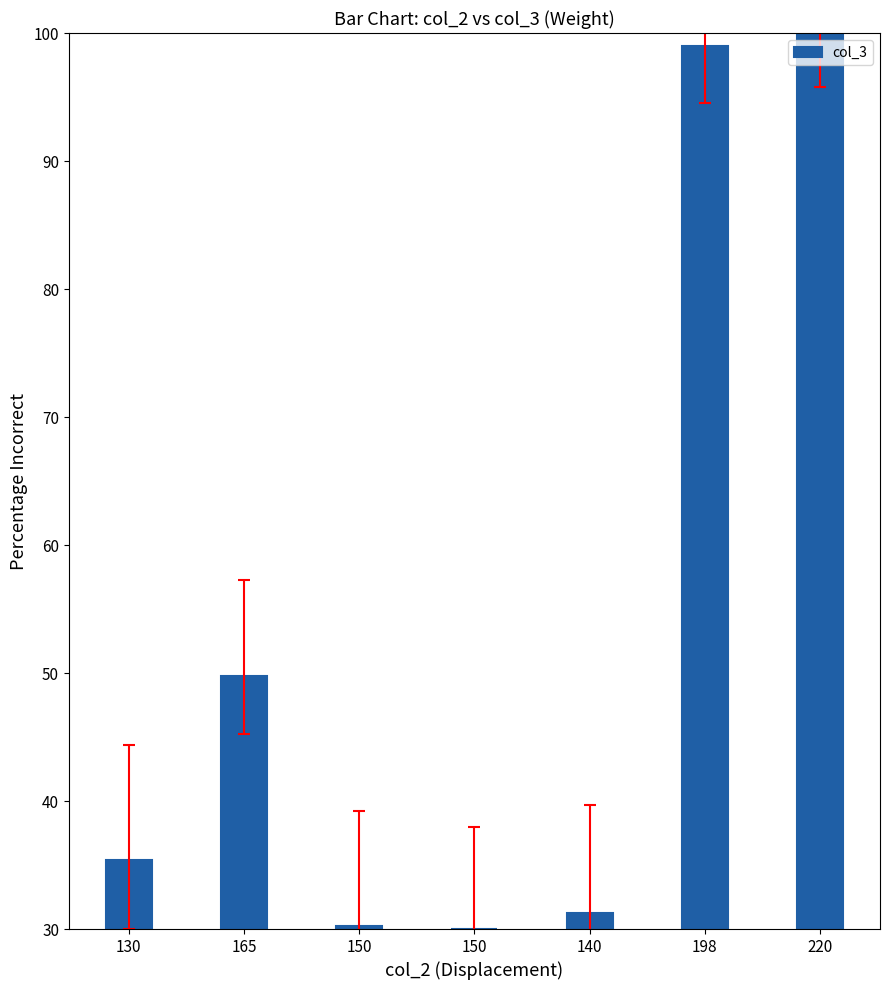

List the labels in order of value, smallest first.

150, 150, 140, 130, 165, 198, 220